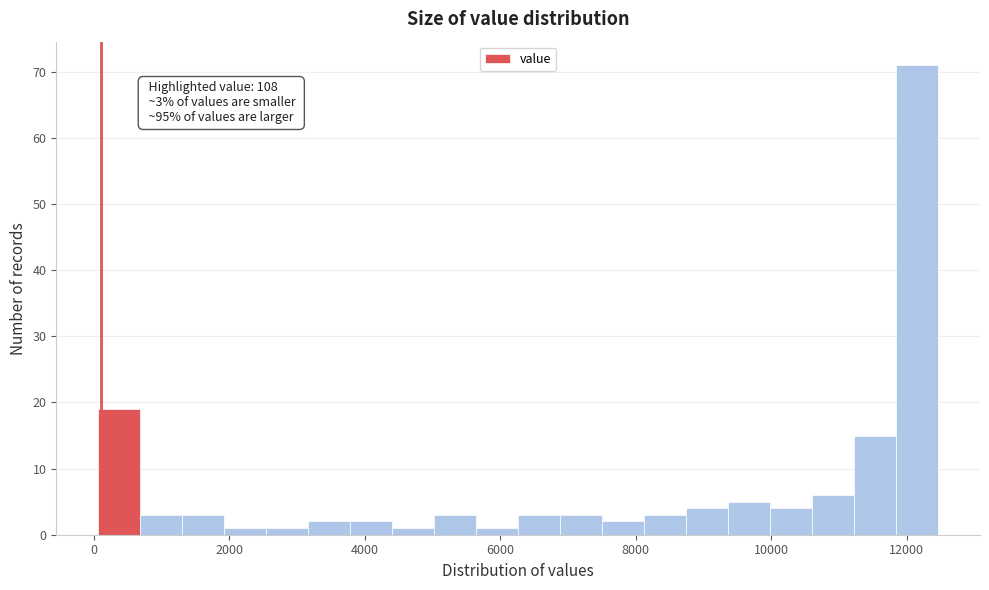

Around what value on the x-axis is the tallest bar? Give the approximate position of its centre, as read against the axis.

12200